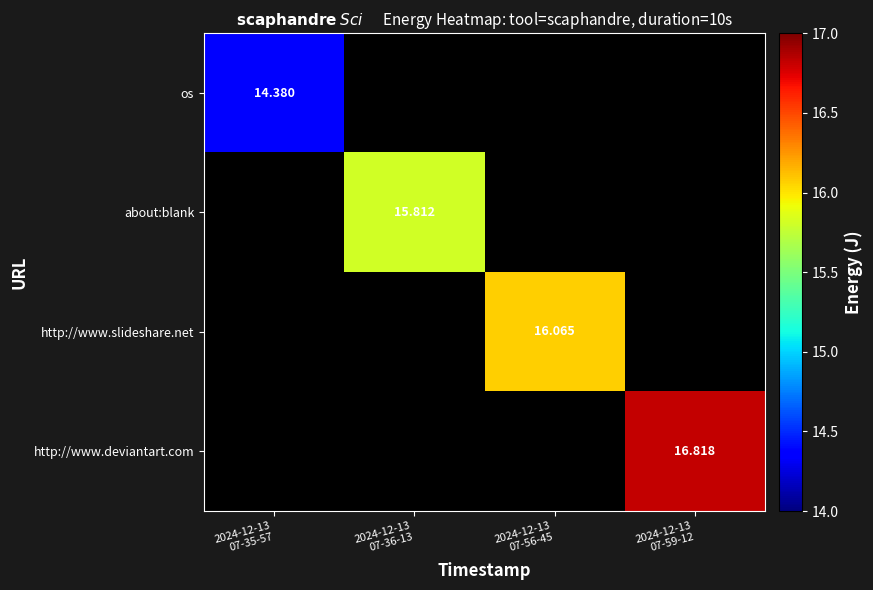

How many data points in http://www.slideshare.net are above 16?

1